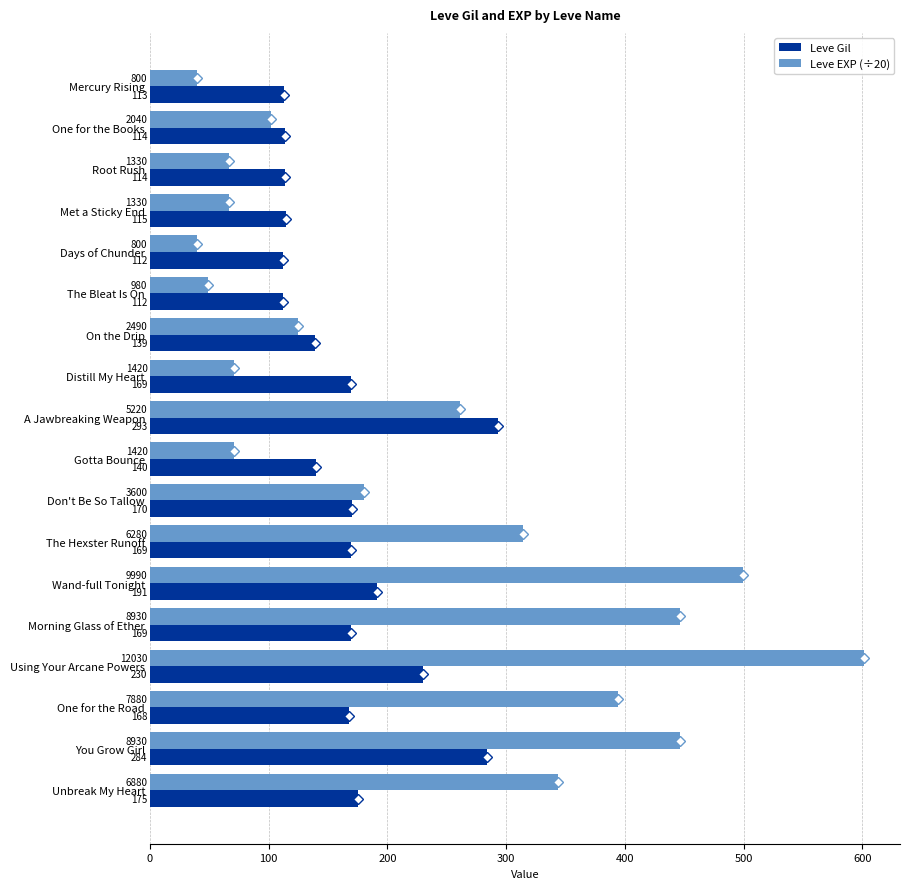

At Met a Sticky End, list the series in order from smallest to largest.

Leve EXP (÷20), Leve Gil